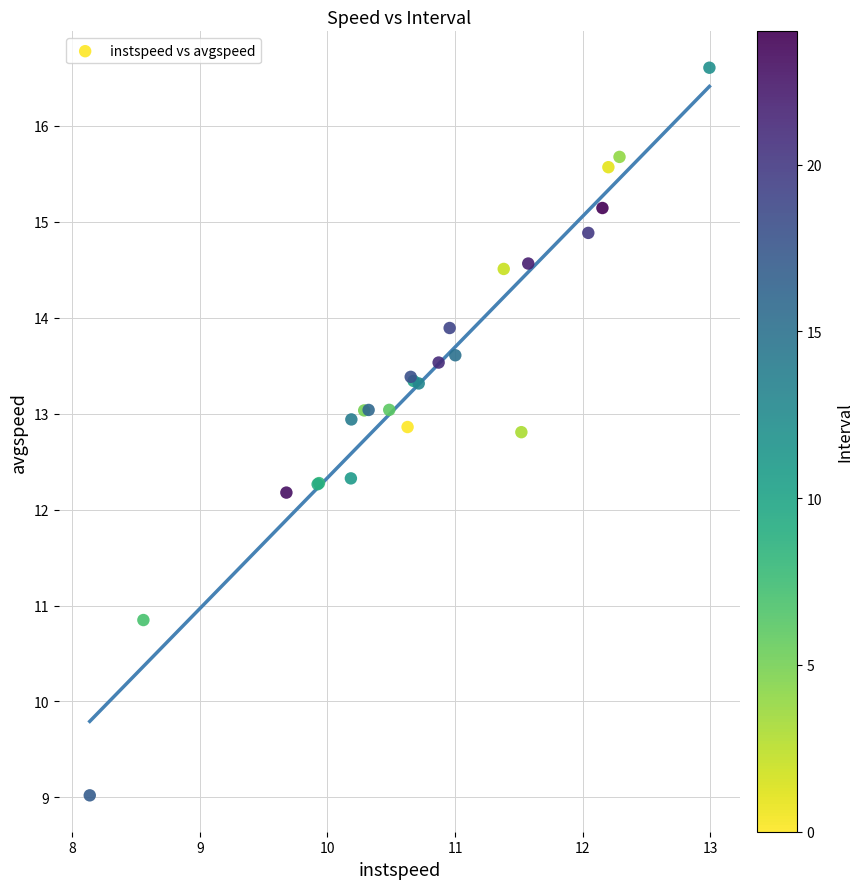

What Y value in the scatter plot is closest to 12?

12.2